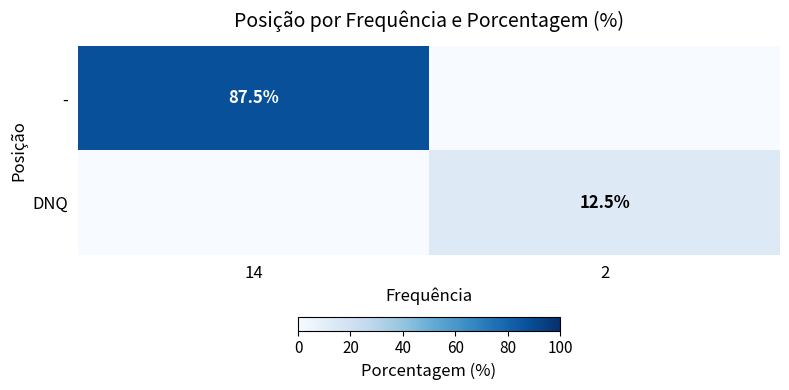

Is the value of DNQ at 2 greater than the value of - at 14?

No